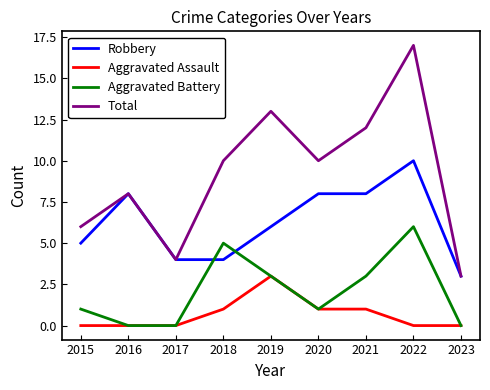

Where is Robbery nearest to the value 6?

2019